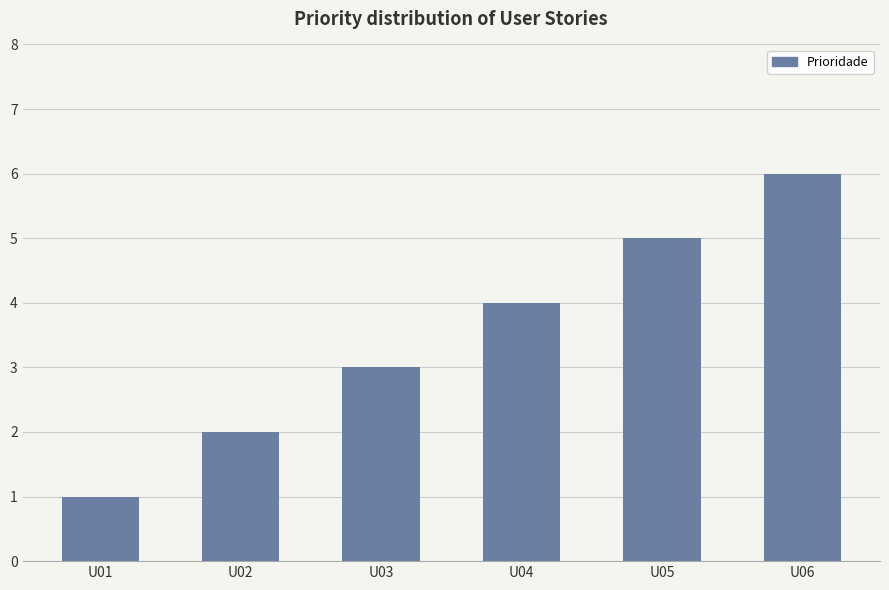

Reading right to left, what are all the values shown in this chart?

6	5	4	3	2	1